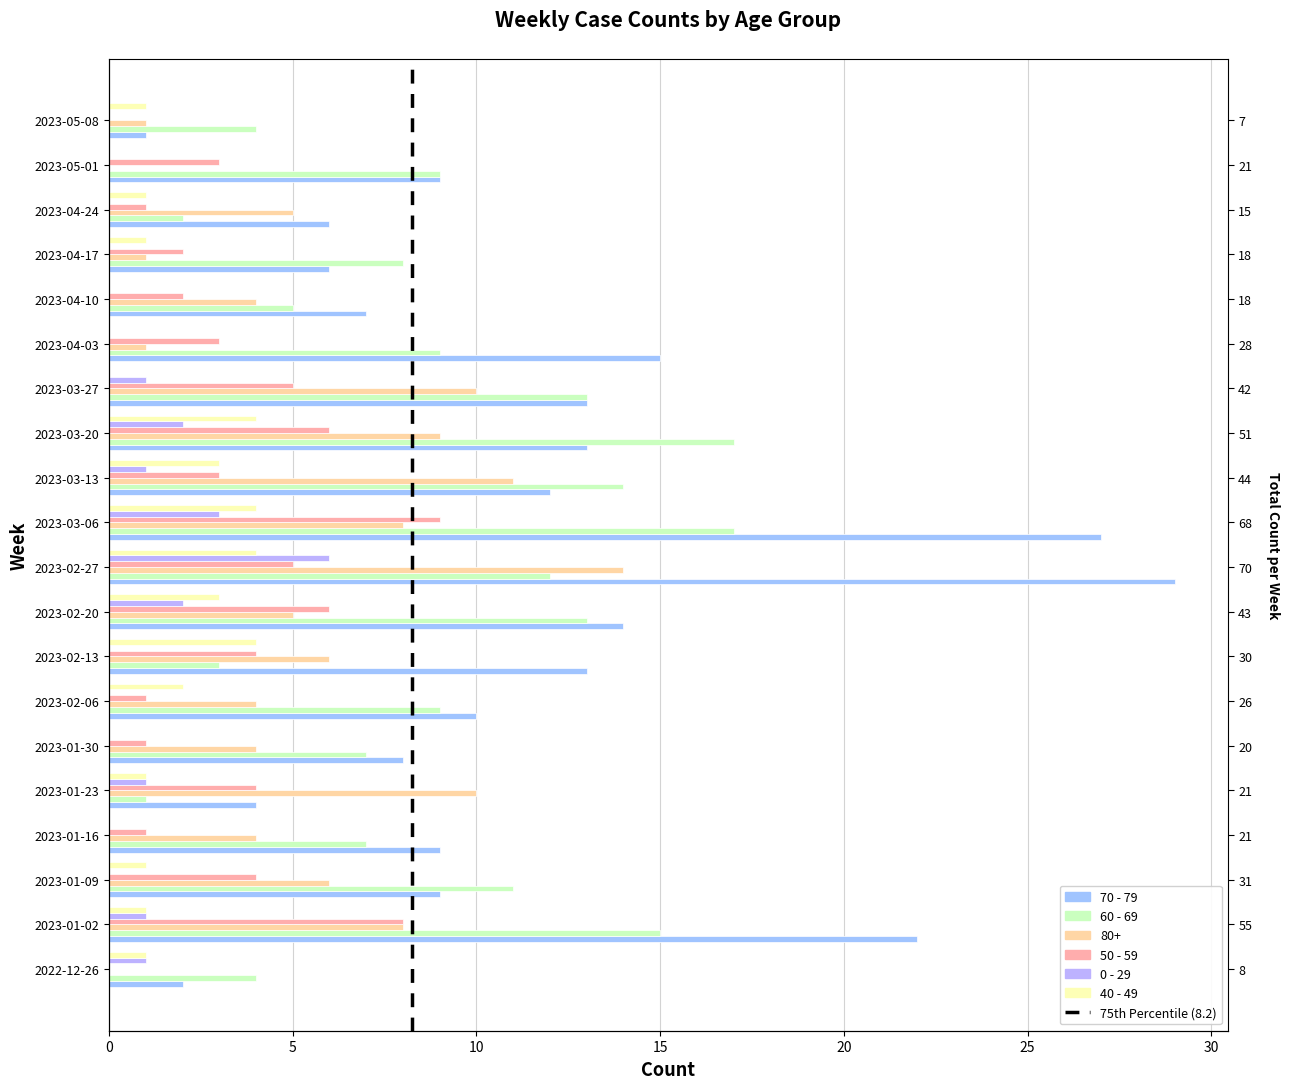

What is the sum of the 70 - 79 values at 2023-04-10 and 2023-02-27?

36